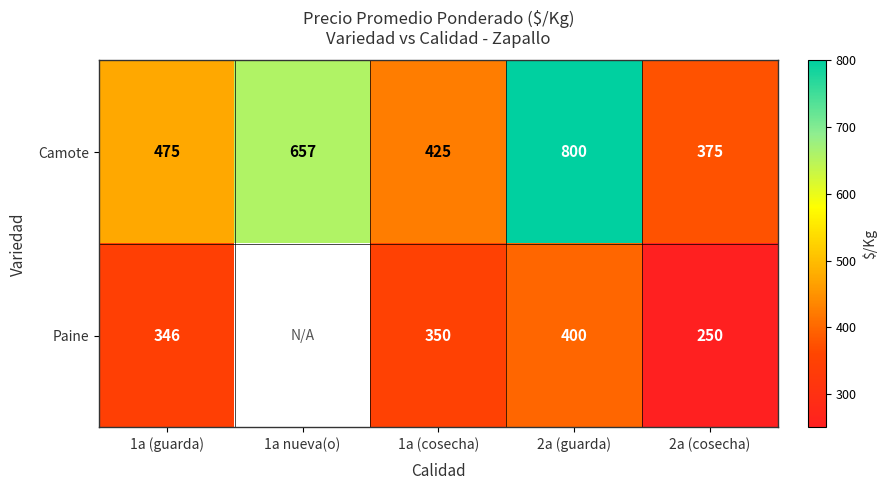

What is the average value of the Camote series?

546